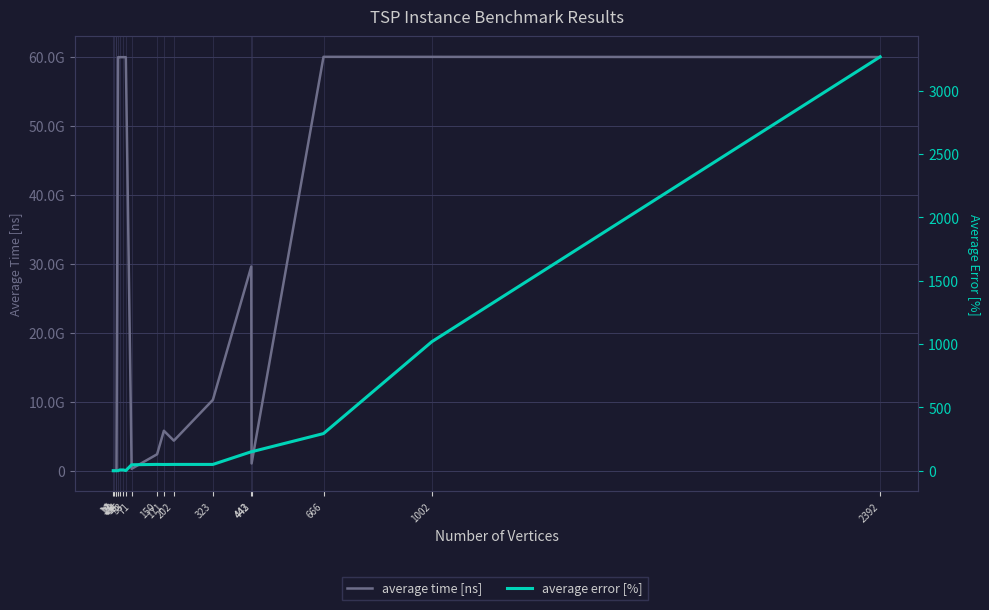

In average time [ns], how many points are higher than both neighbors (excluding endpoints)?

5